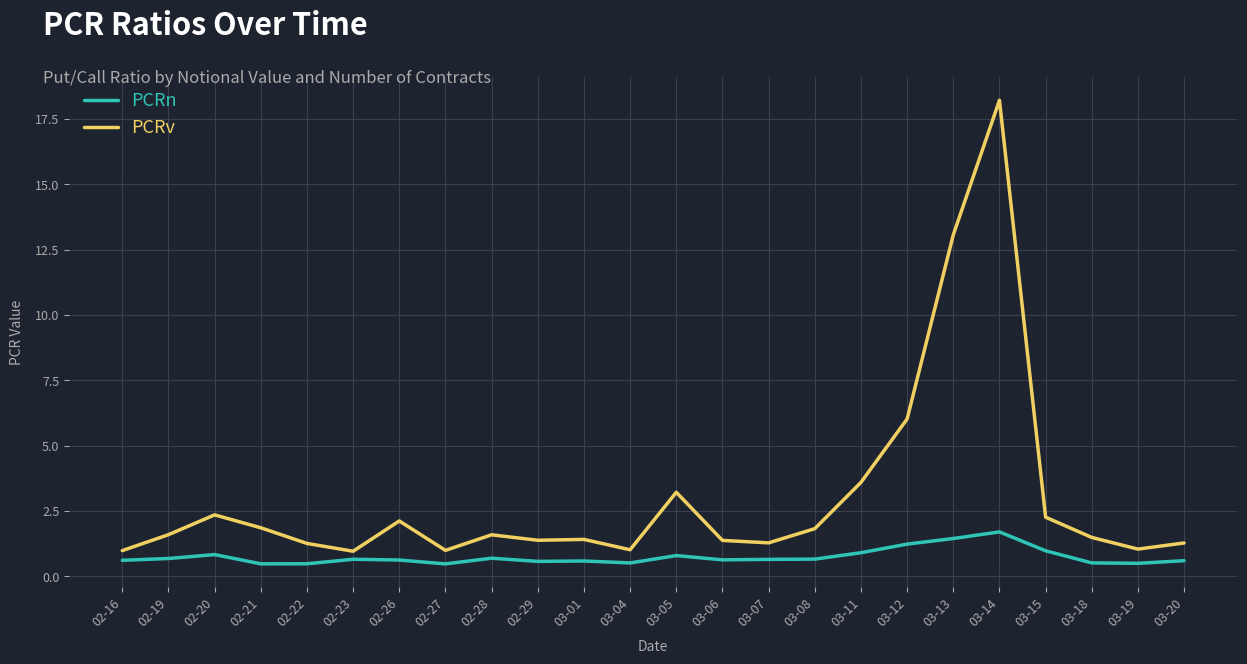

How many lines are shown in the chart?

2